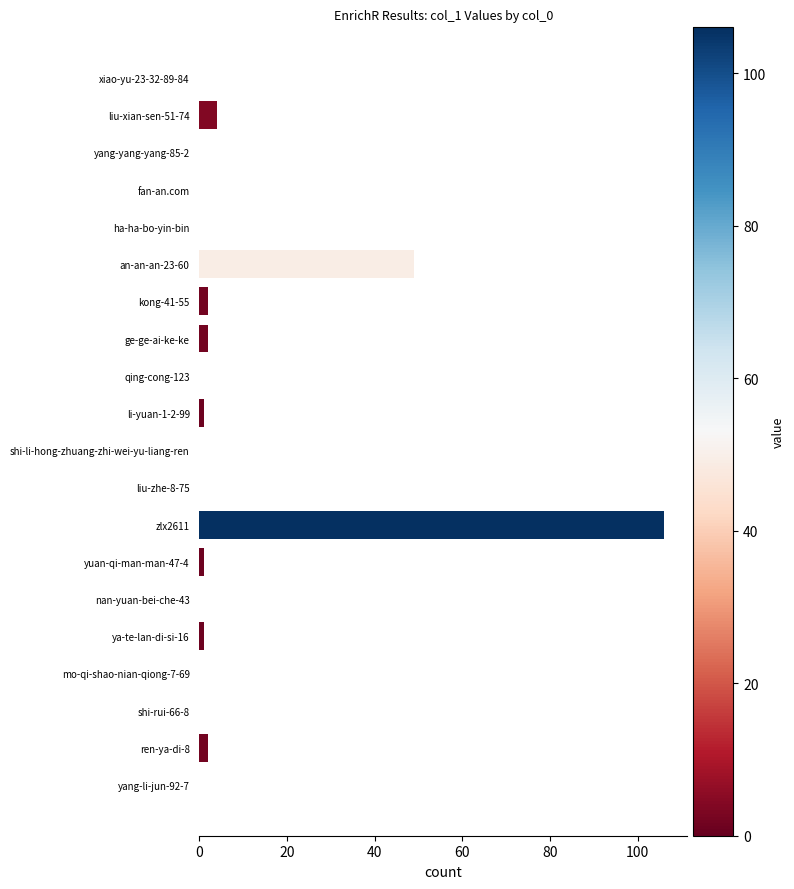

The chart shows a value of 65 at ha-ha-bo-yin-bin. True or false?

False